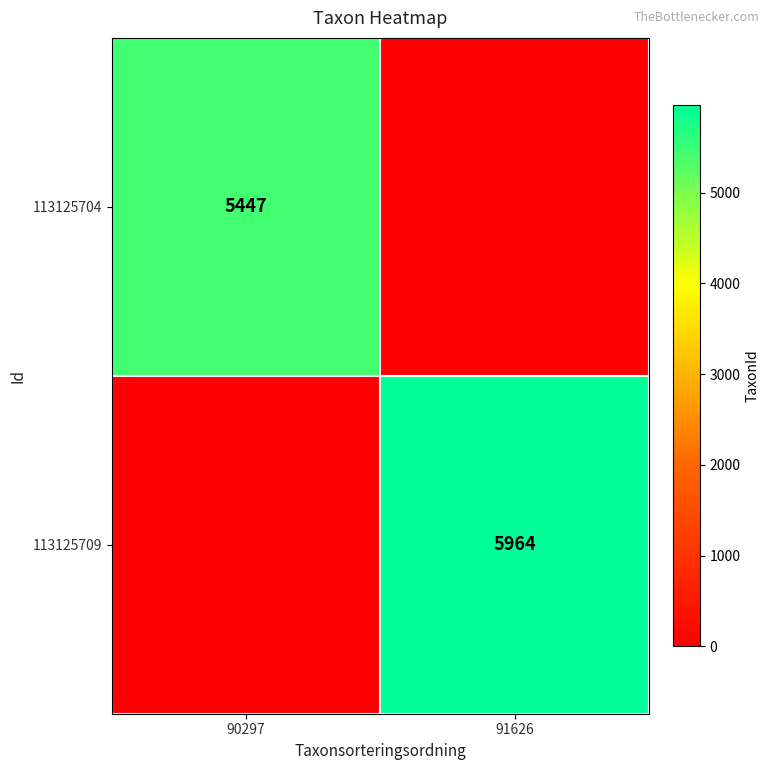

At how many categories does at least one series exceed 2915?

2